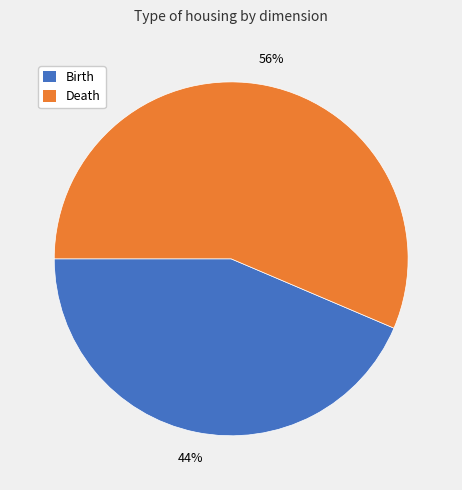

Is the sum of Death and Birth greater than half?

Yes